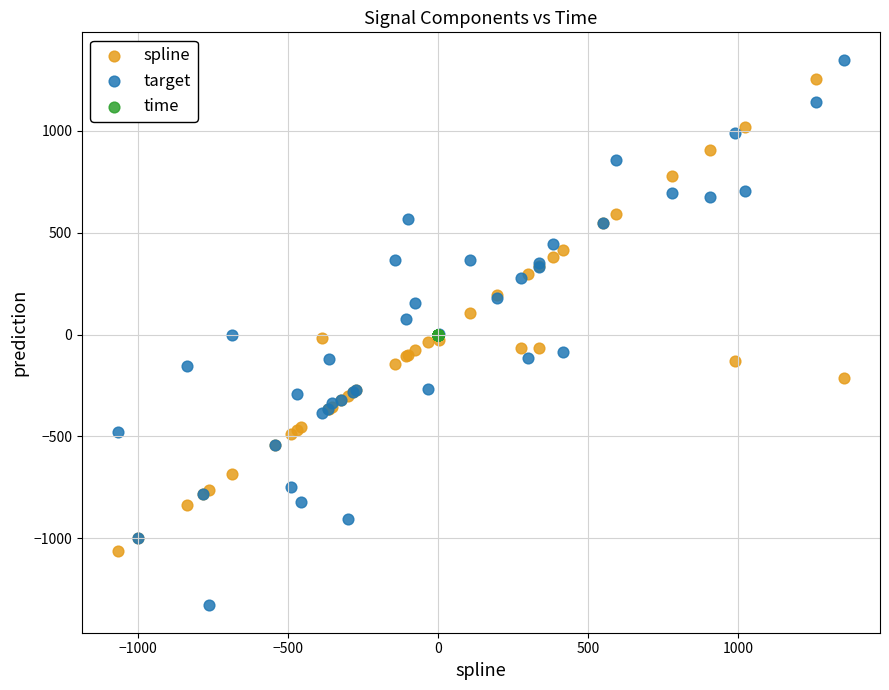

What are all the series names shown in the legend?

spline, target, time